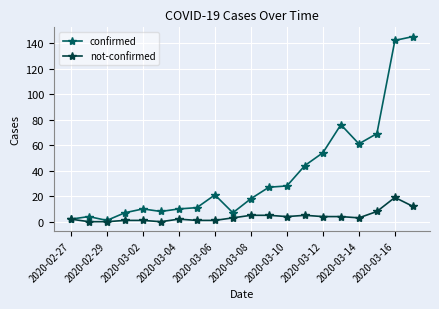

How many values in the confirmed series are below 21?

10